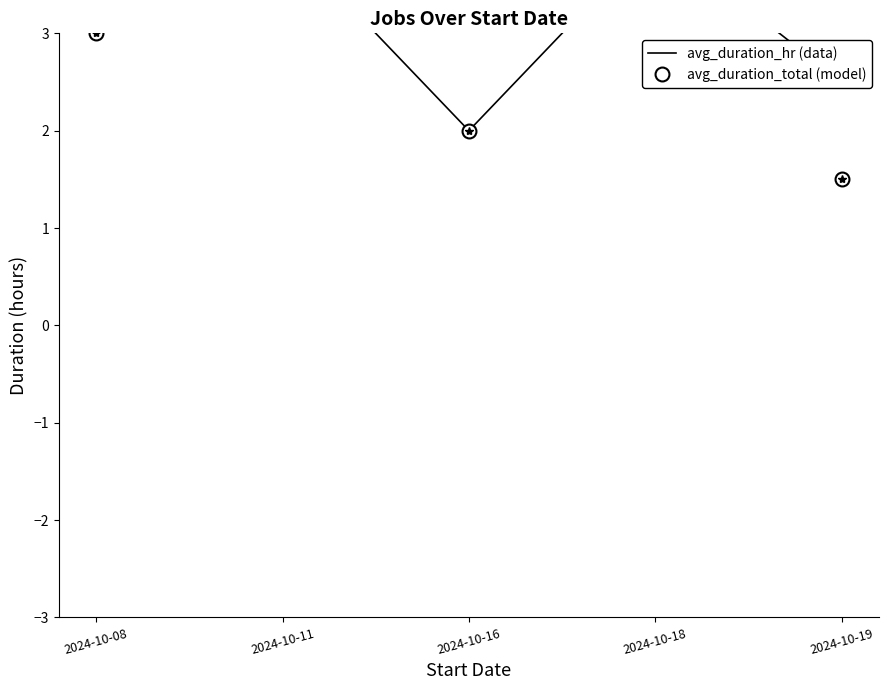

In avg_duration_total, how many points are lower than both neighbors (excluding endpoints)?

1